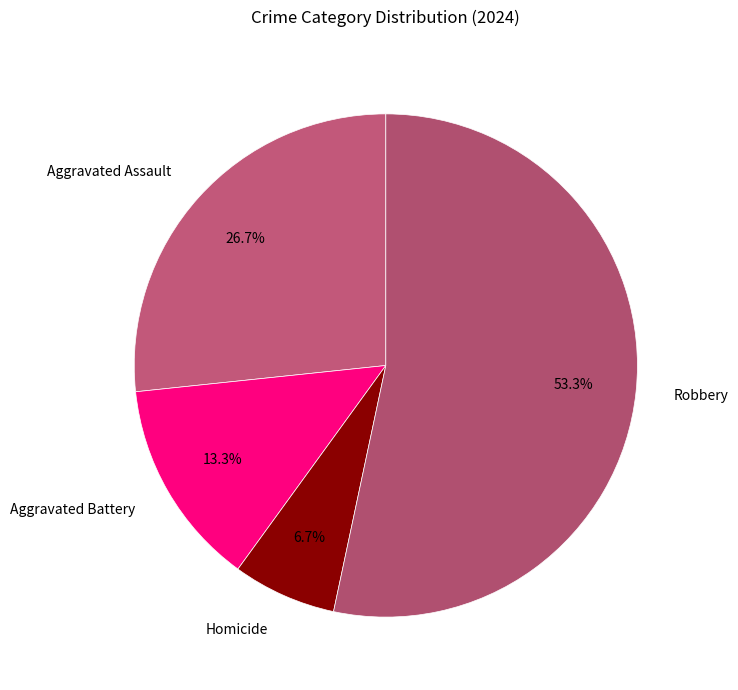

Which slice is the smallest?

Homicide